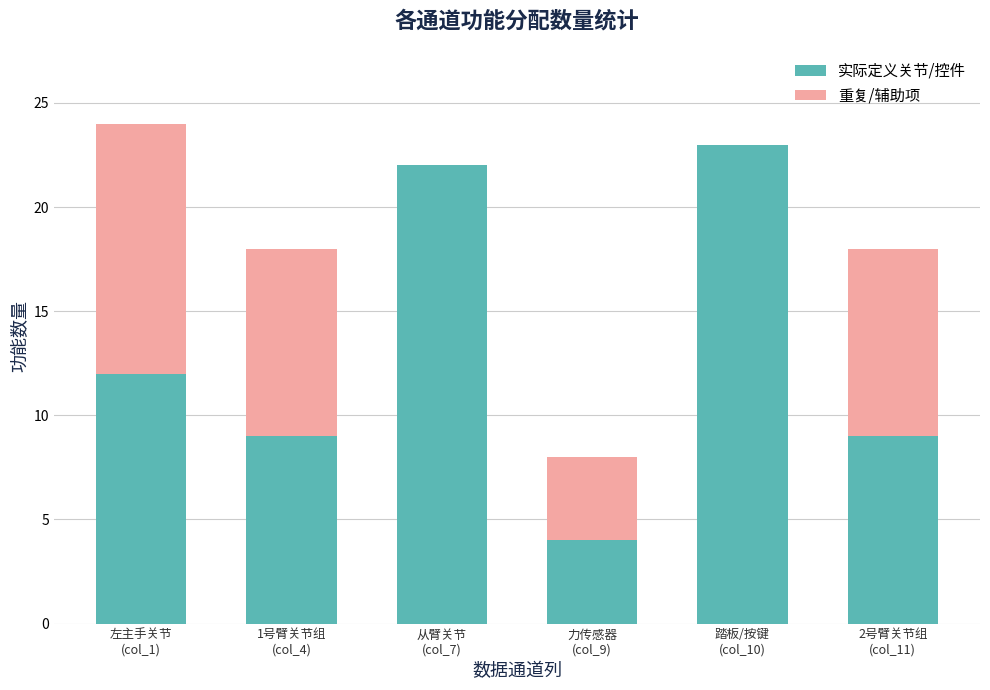

What is the highest value of the 实际定义关节/控件 series?

23